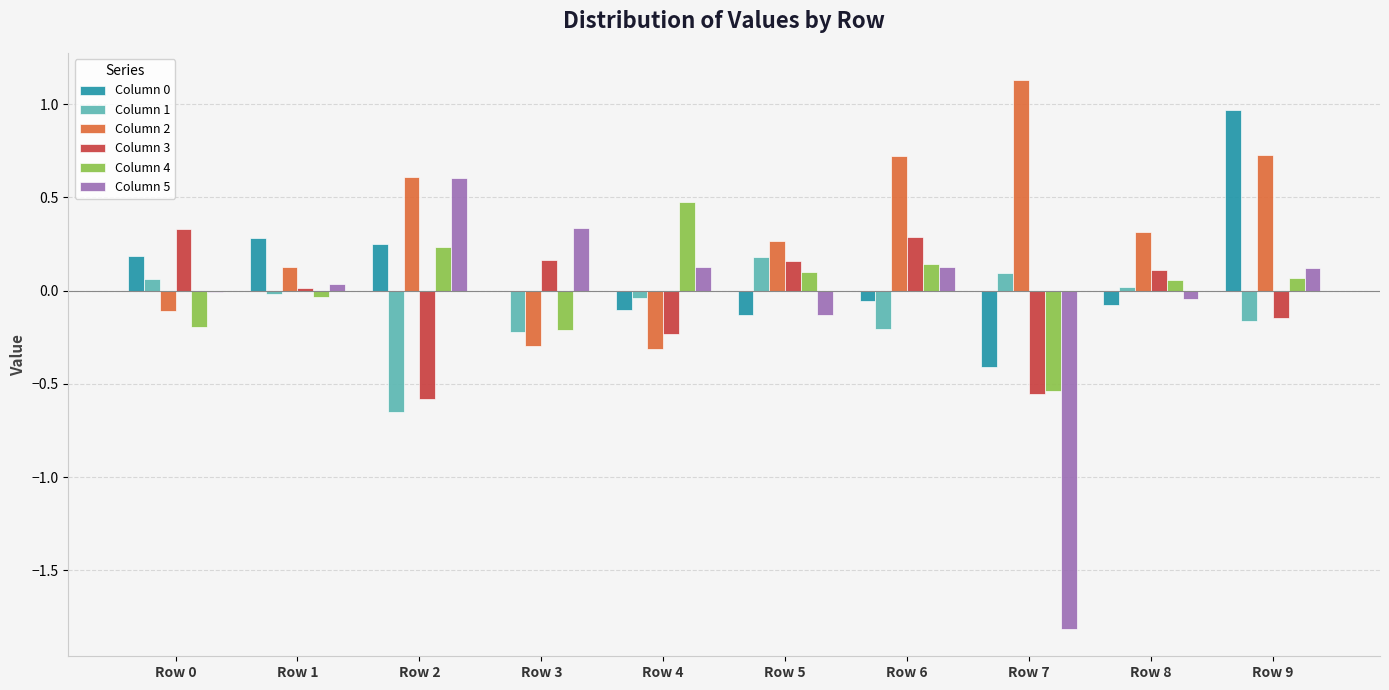

Which series has the widest spread of values?

Column 5